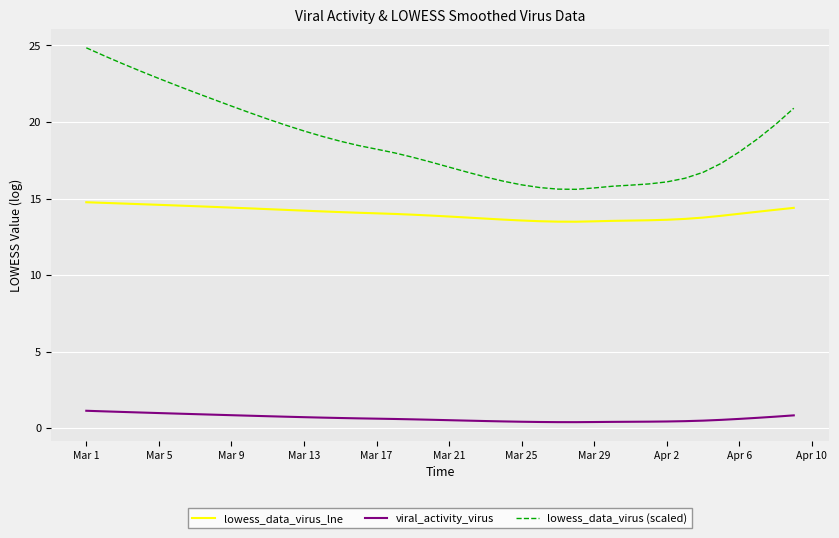

What is the greatest value displayed?

24.8